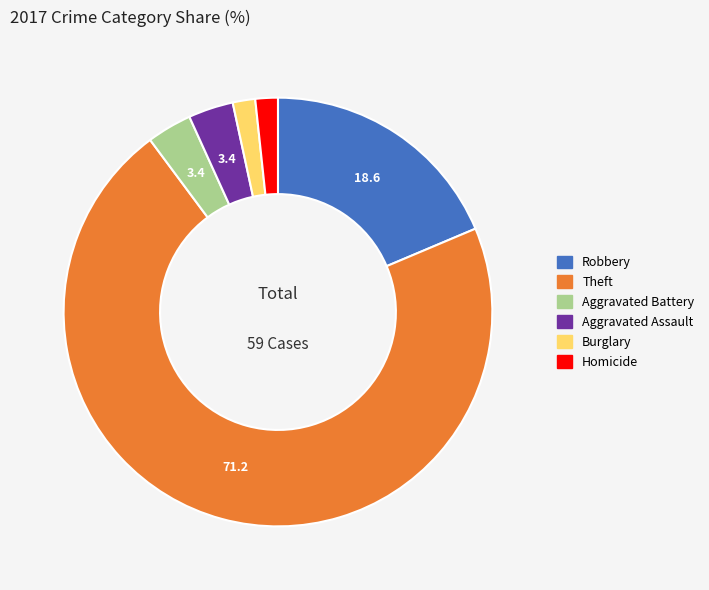

Is the sum of Burglary and Aggravated Assault greater than half?

No